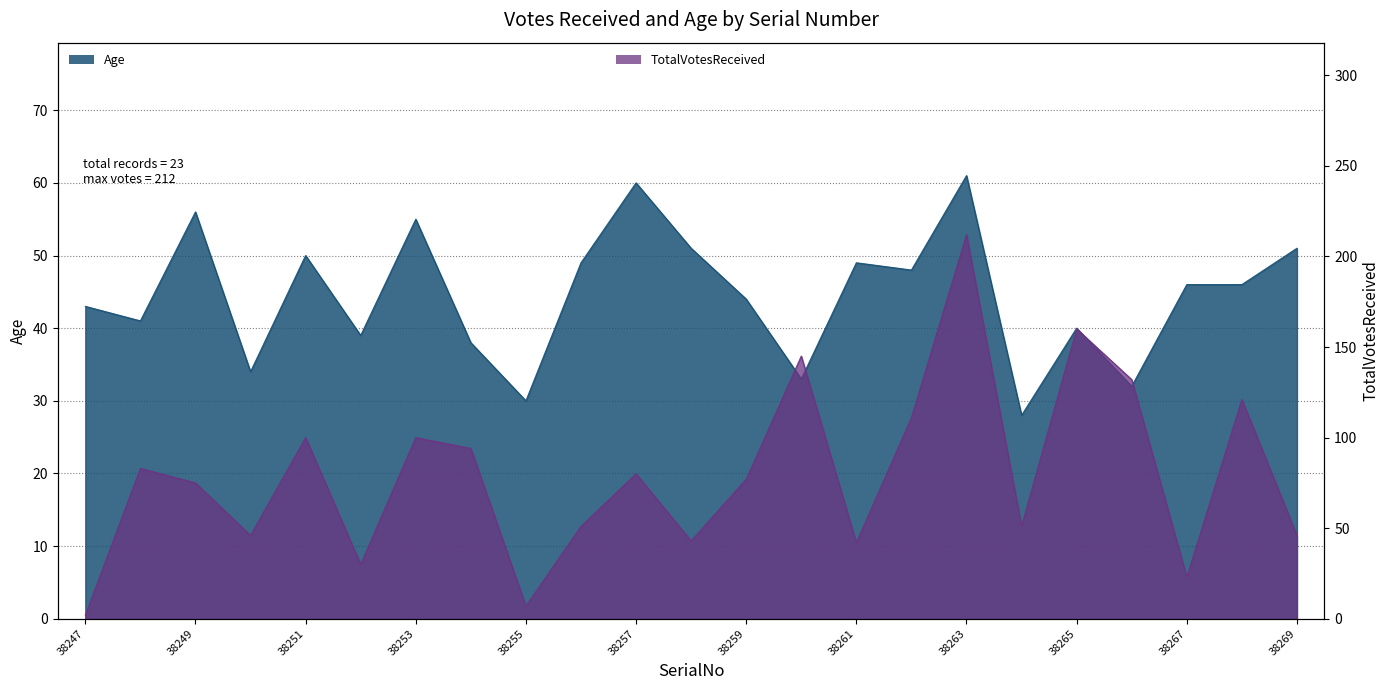

At 38261, list the series in order from largest to smallest.

Age, TotalVotesReceived